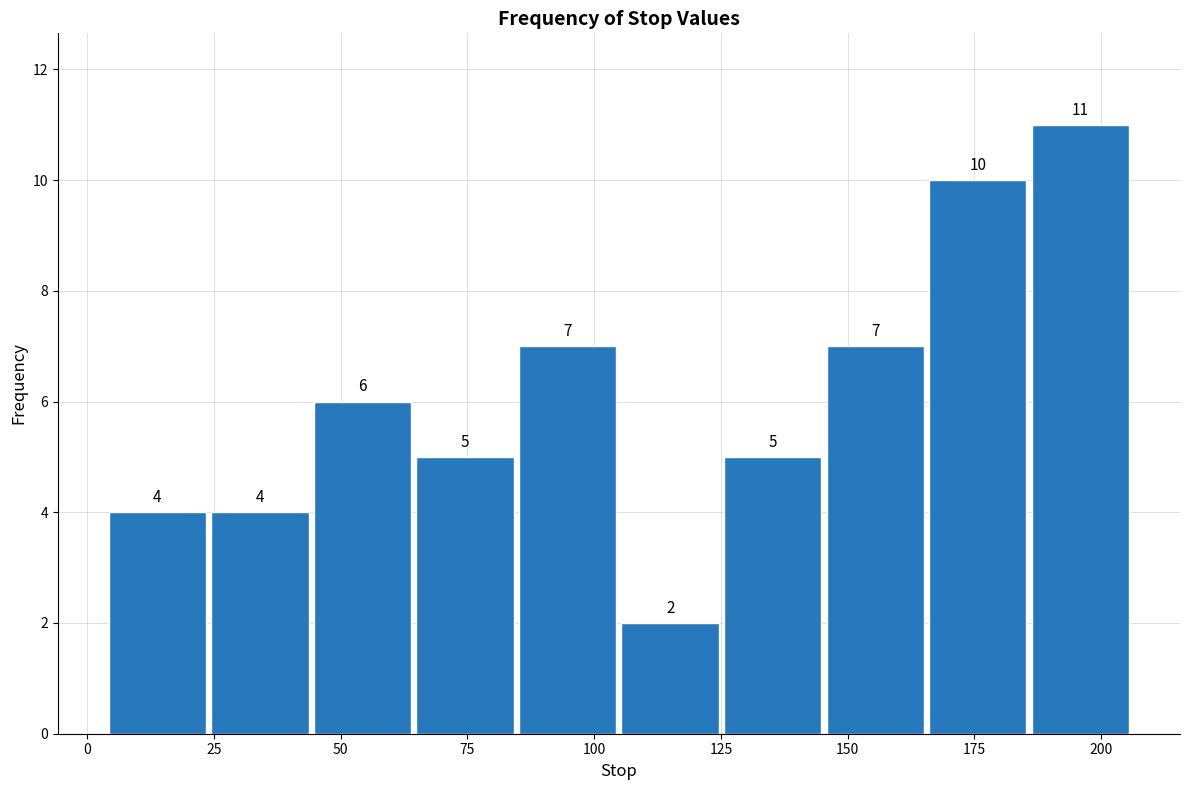

Over which range of the x-axis is the bar tallest?

185 to 205